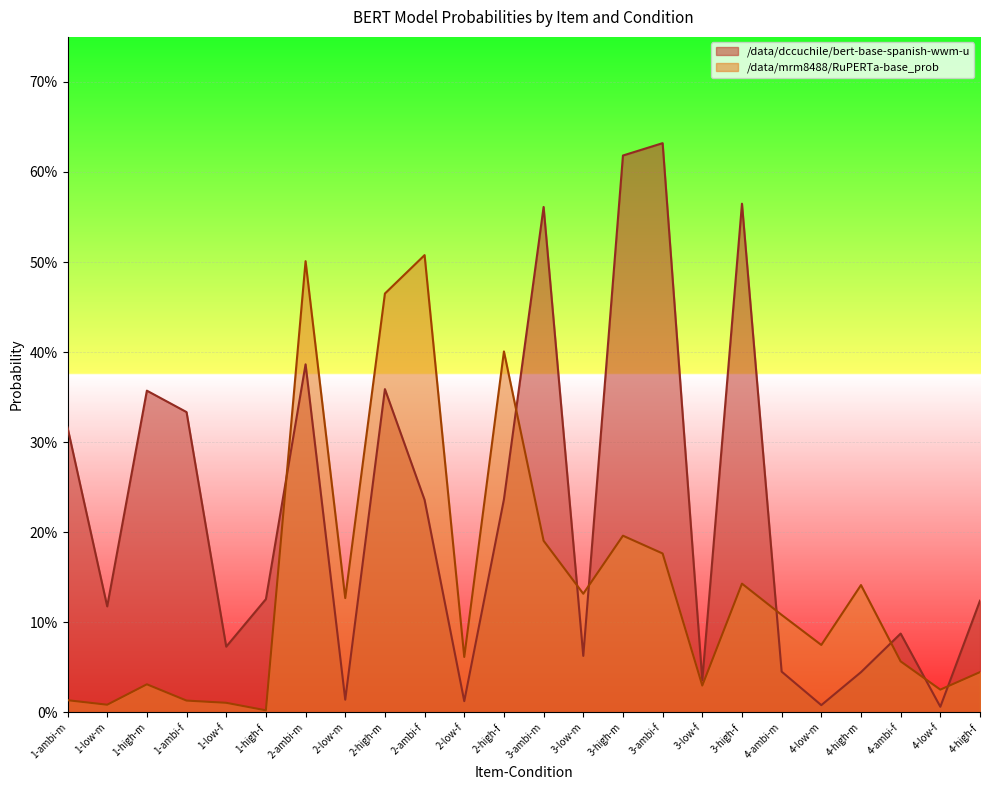

How many times do /data/dccuchile/bert-base-spanish-wwm-u and /data/mrm8488/RuPERTa-base_prob cross each other?

8